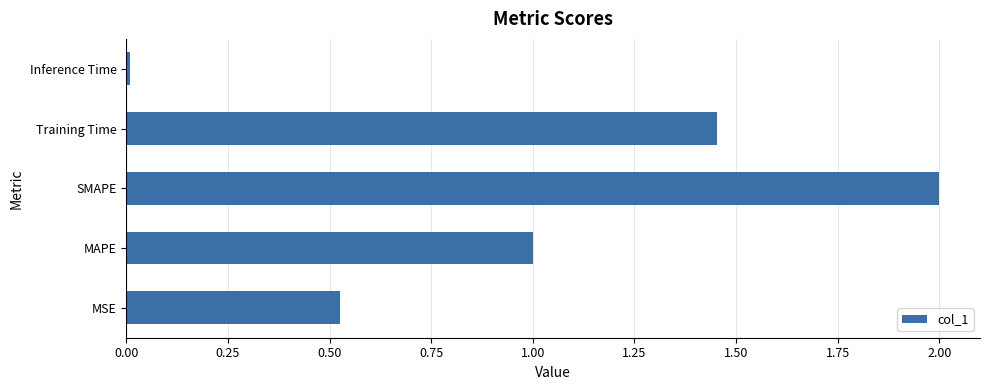

What is the difference between the second highest and minimum values?

1.4